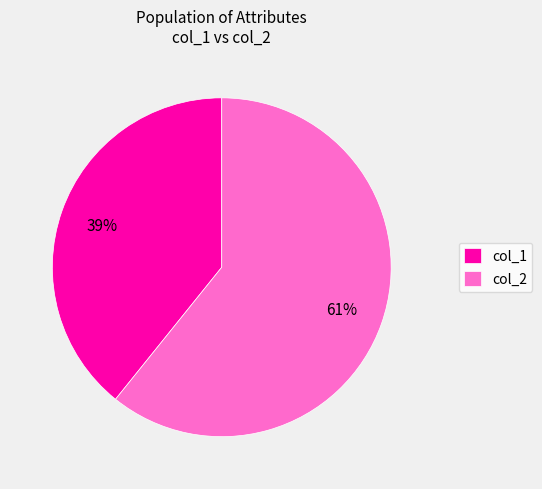

Count the number of slices in the pie.

2